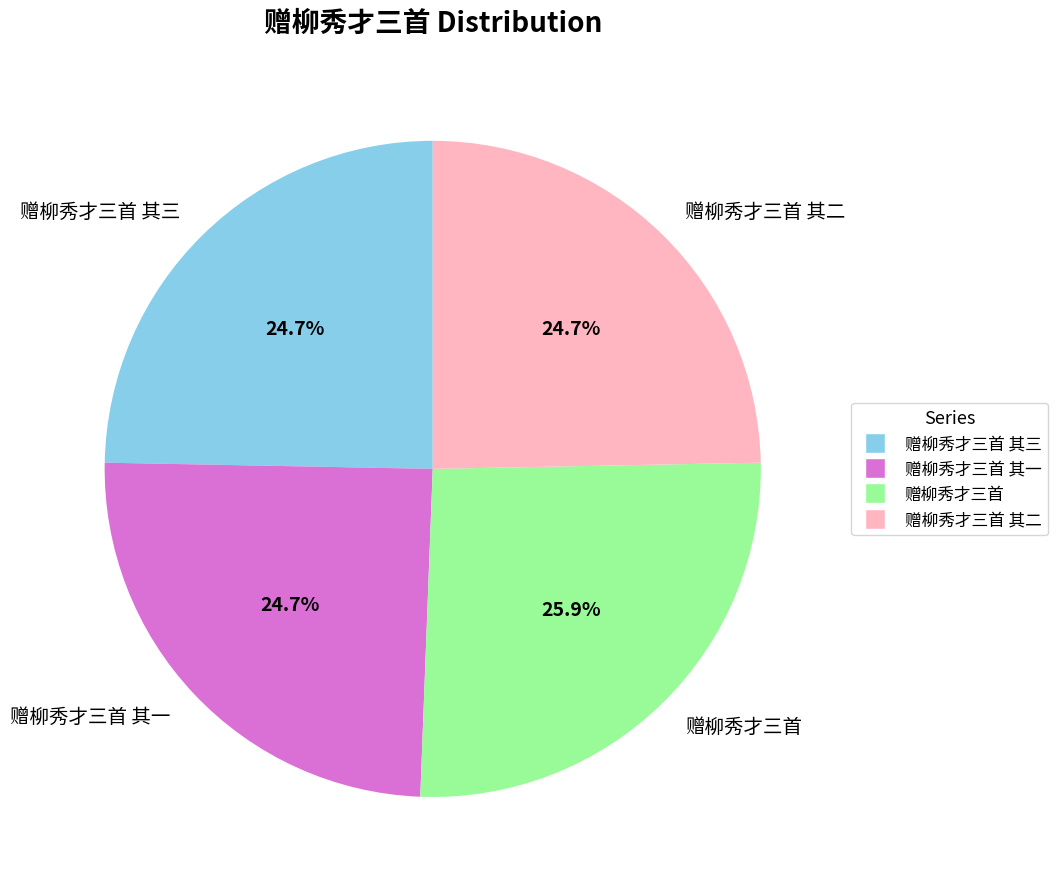

To the nearest percent, what percentage of the pie is 赠柳秀才三首?

26%